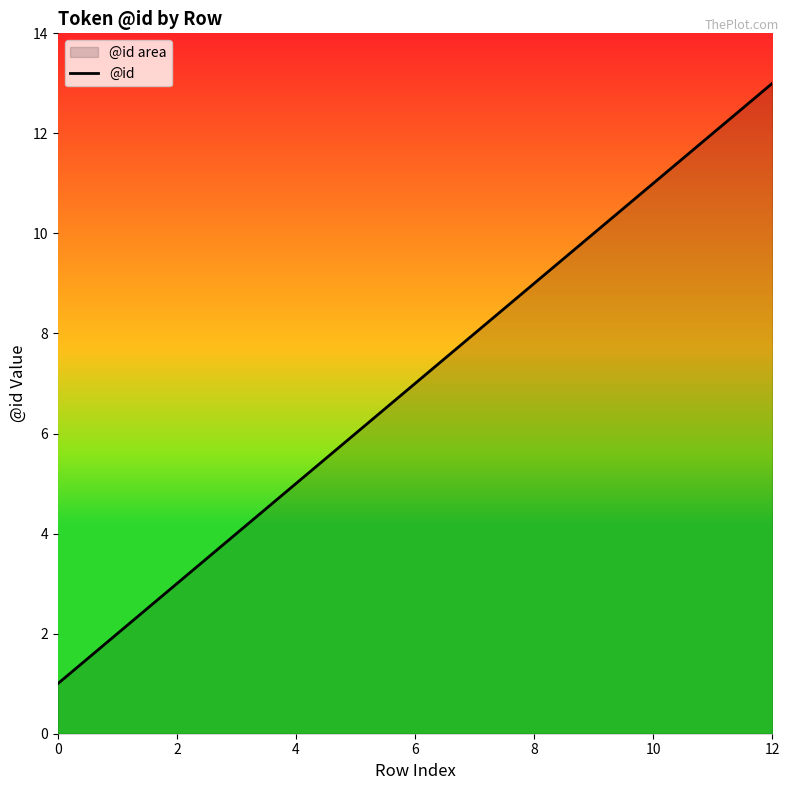

What is the change in value from 6 to 12?

+6